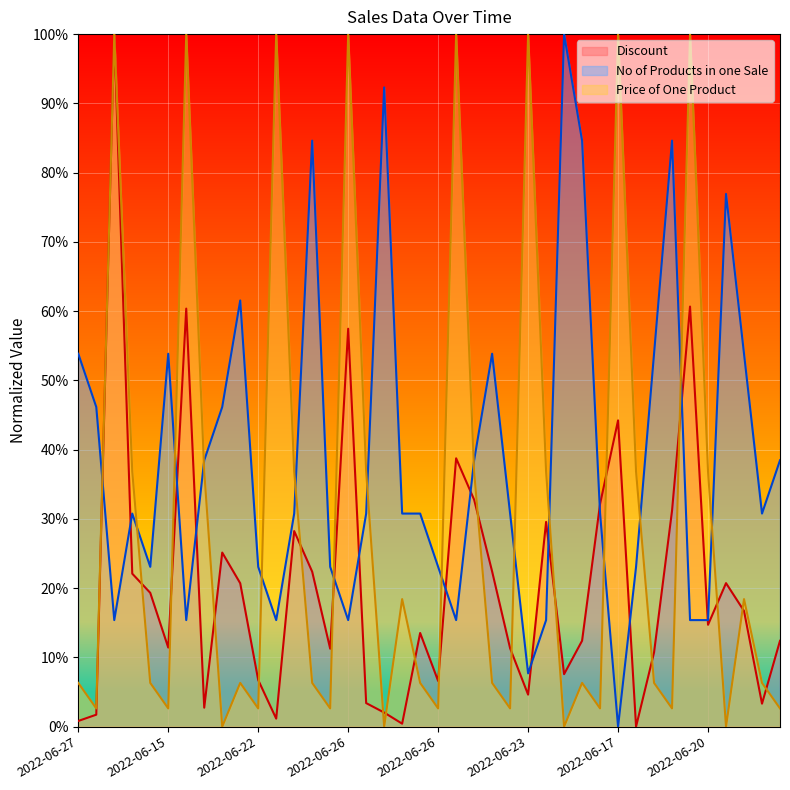

Which series has the largest total across all categories?

No of Products in one Sale